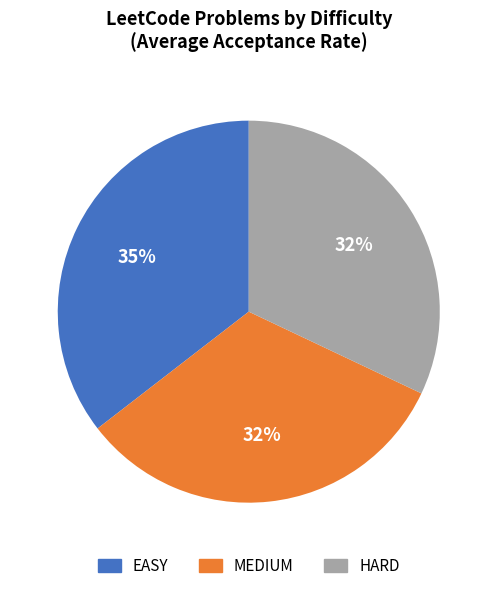

Is it true that EASY is 35% of the pie?

True